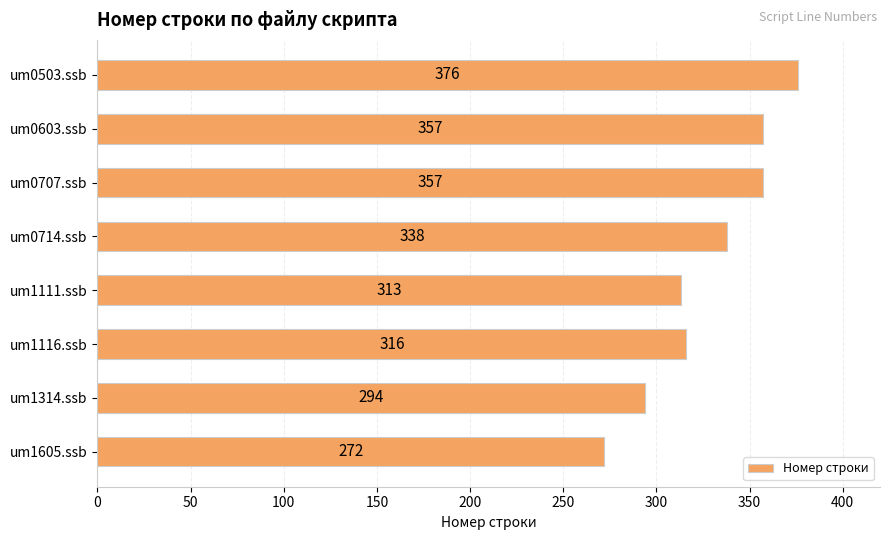

True or false: the data shows 376 at um0503.ssb.

True